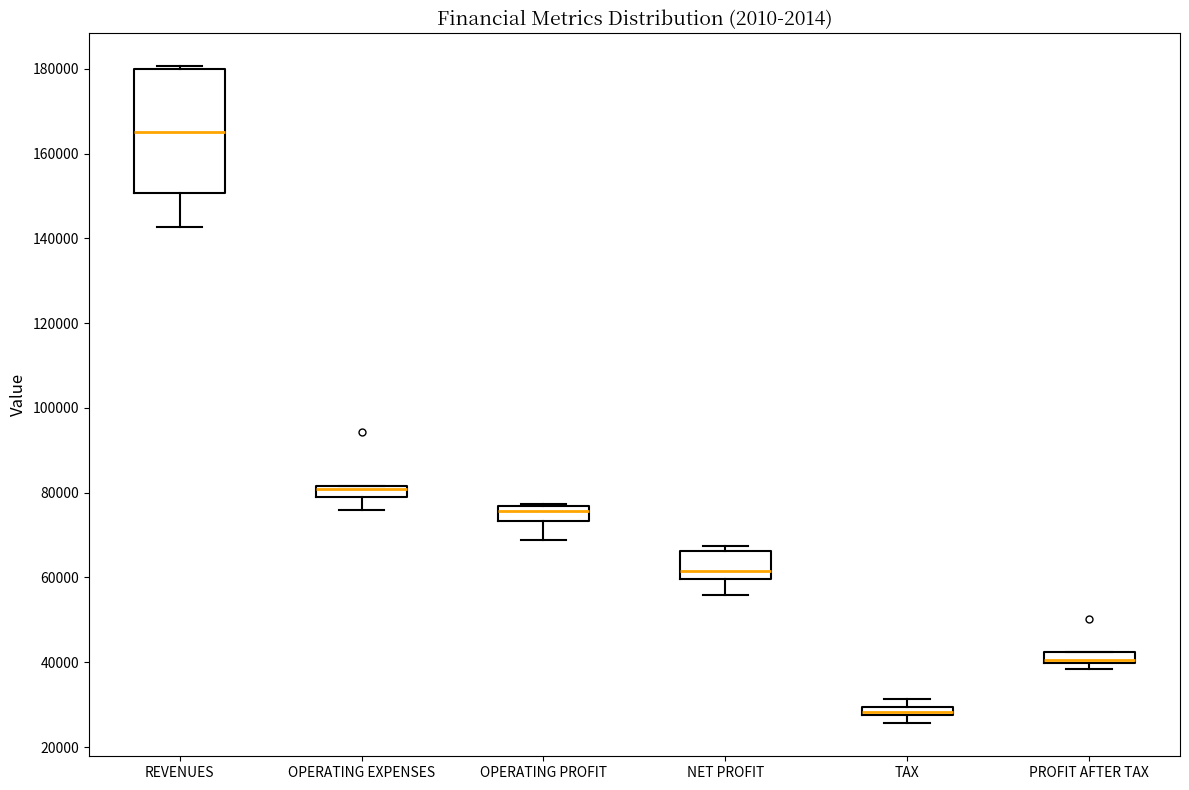

Which box has the highest median line?

REVENUES